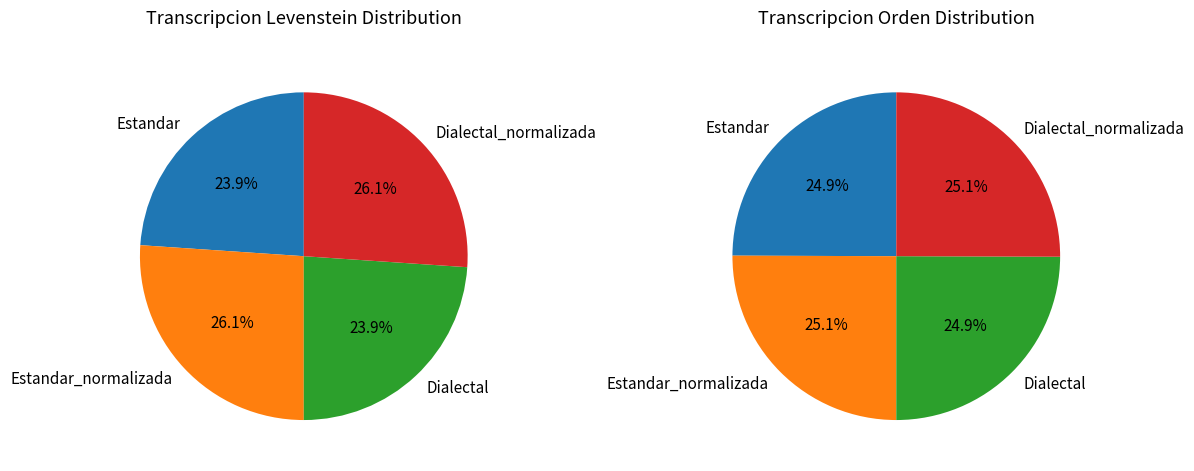

To the nearest percent, what is the combined percentage of Estandar_normalizada and Dialectal_normalizada?

52%